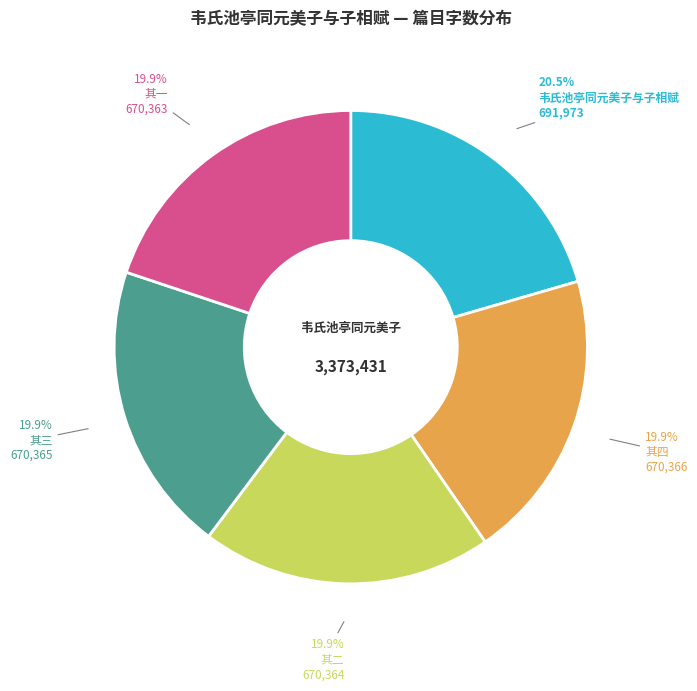

Is the sum of 其四 and 其二 greater than half?

No